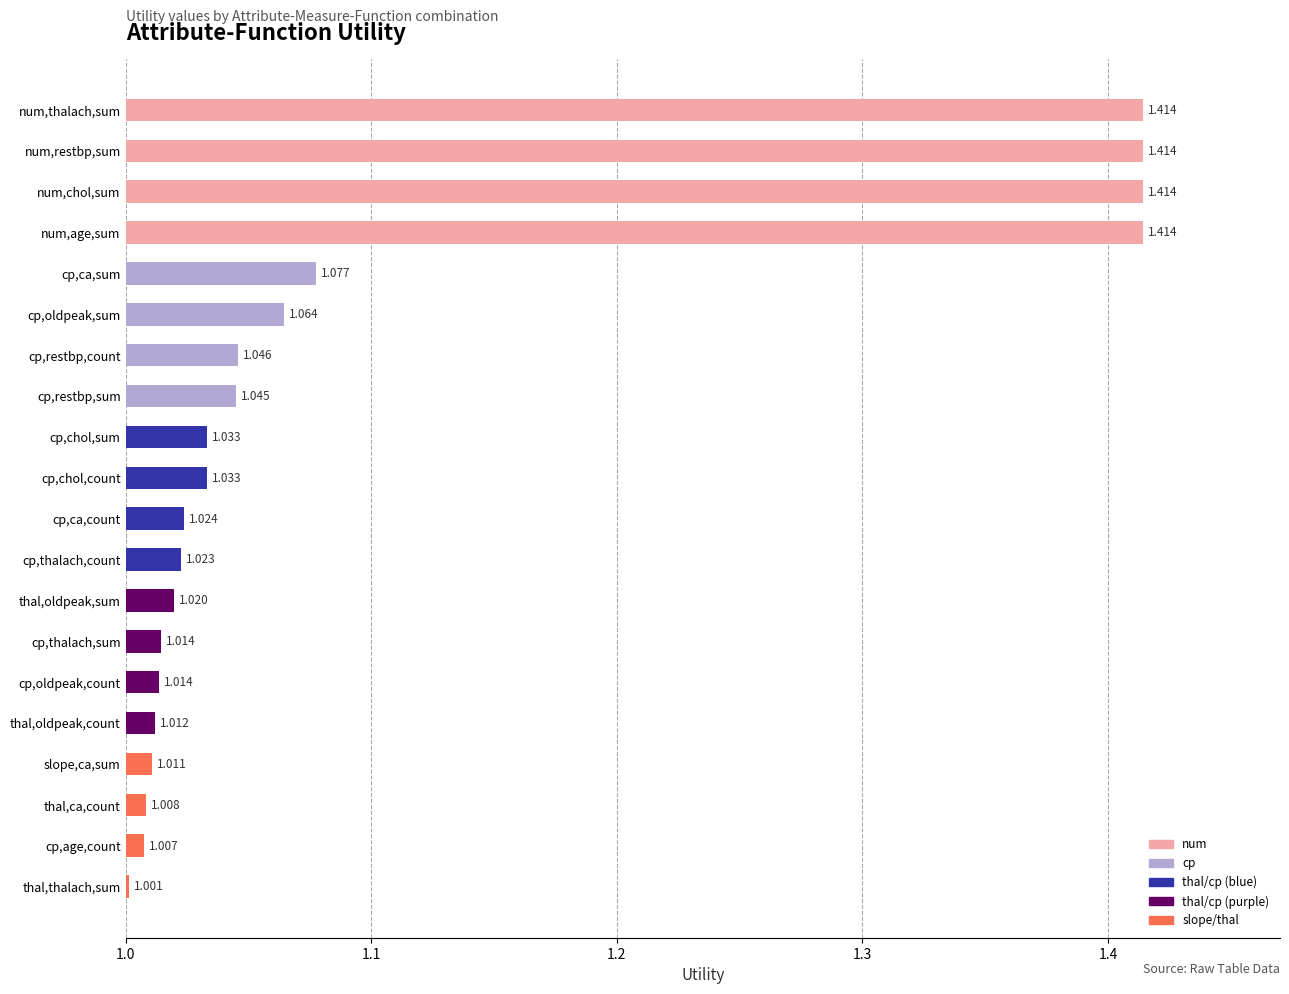

What is the label of the 3rd bar from the top?

num,chol,sum